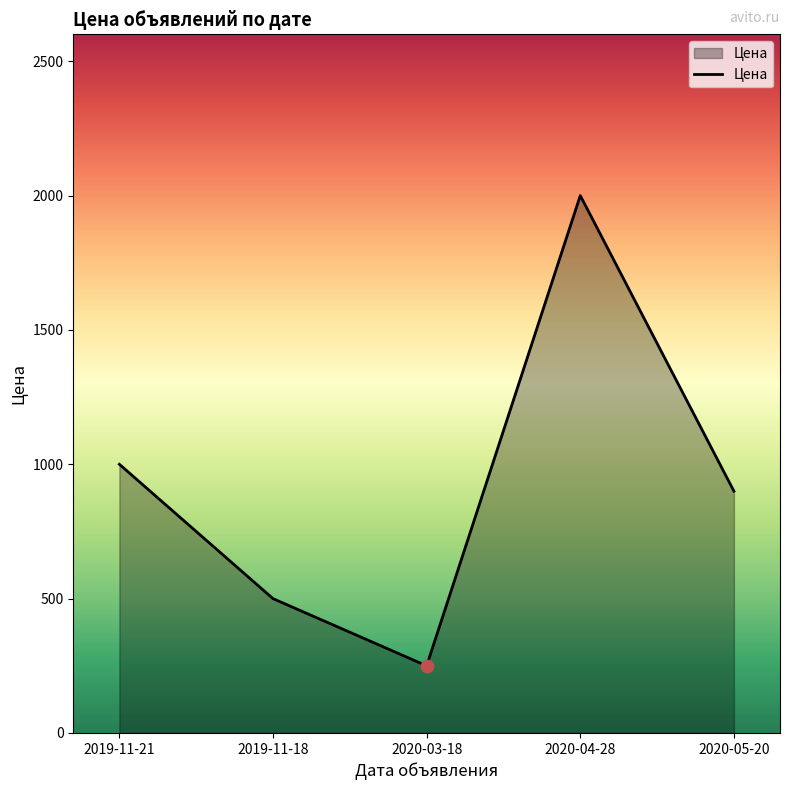

Approximately how many times larger is the value at 2019-11-18 compared to 2020-05-20?

0.6